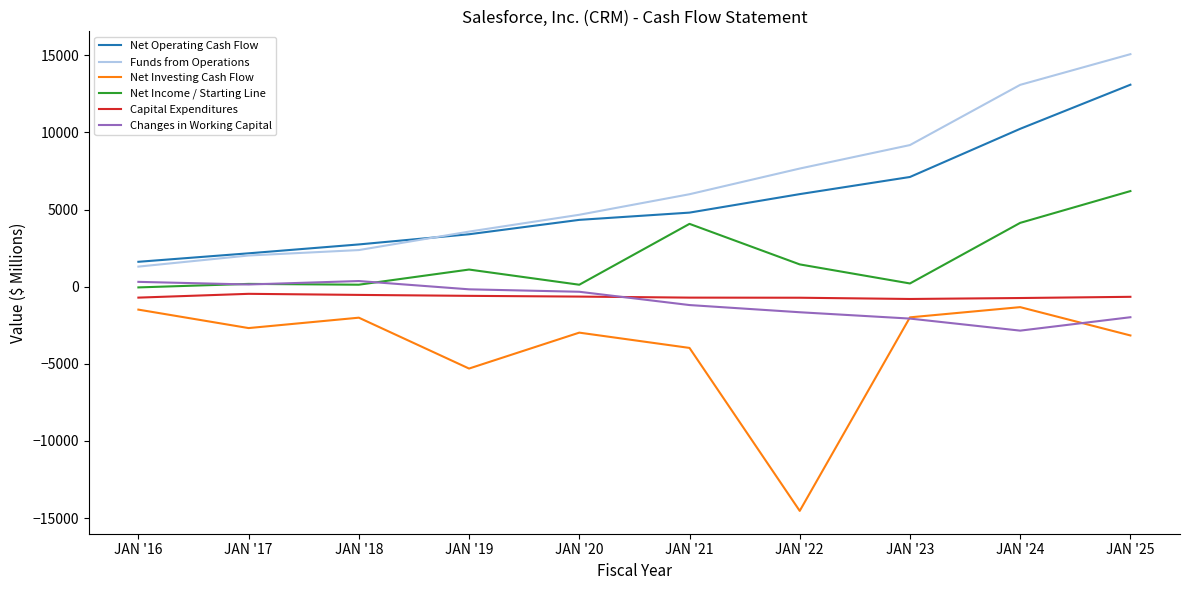

What are all the series names shown in the legend?

Net Operating Cash Flow, Funds from Operations, Net Investing Cash Flow, Net Income / Starting Line, Capital Expenditures, Changes in Working Capital